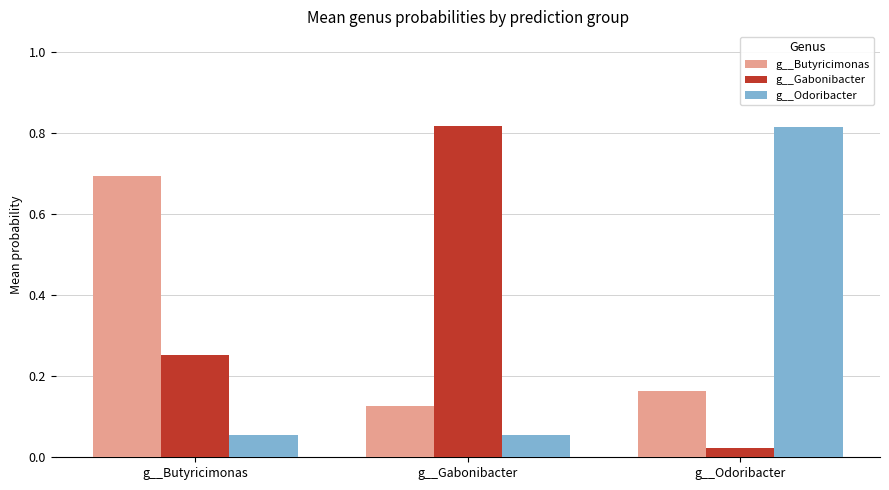

List the series in order of their overall mean, highest first.

g__Gabonibacter, g__Butyricimonas, g__Odoribacter